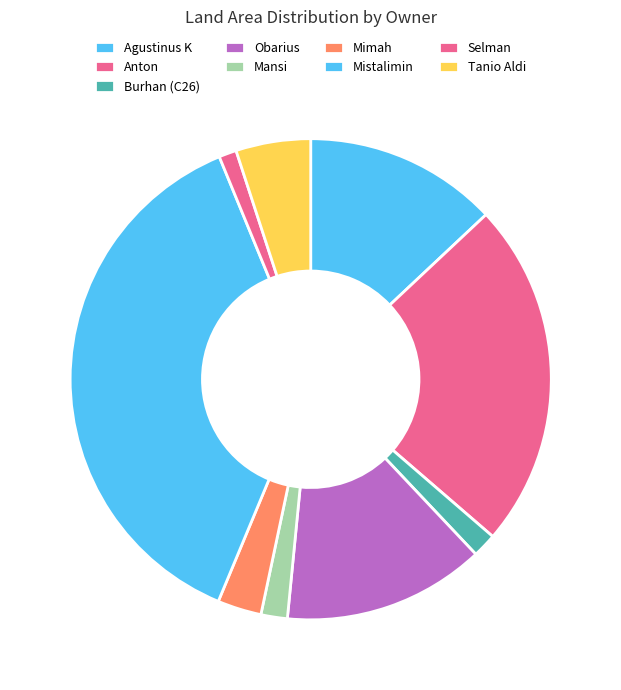

How much of the chart is everything except Mimah?

97.0%